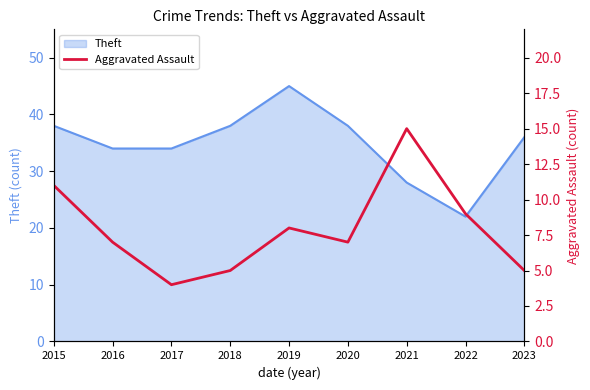

The value at 2022 is 9. True or false?

True